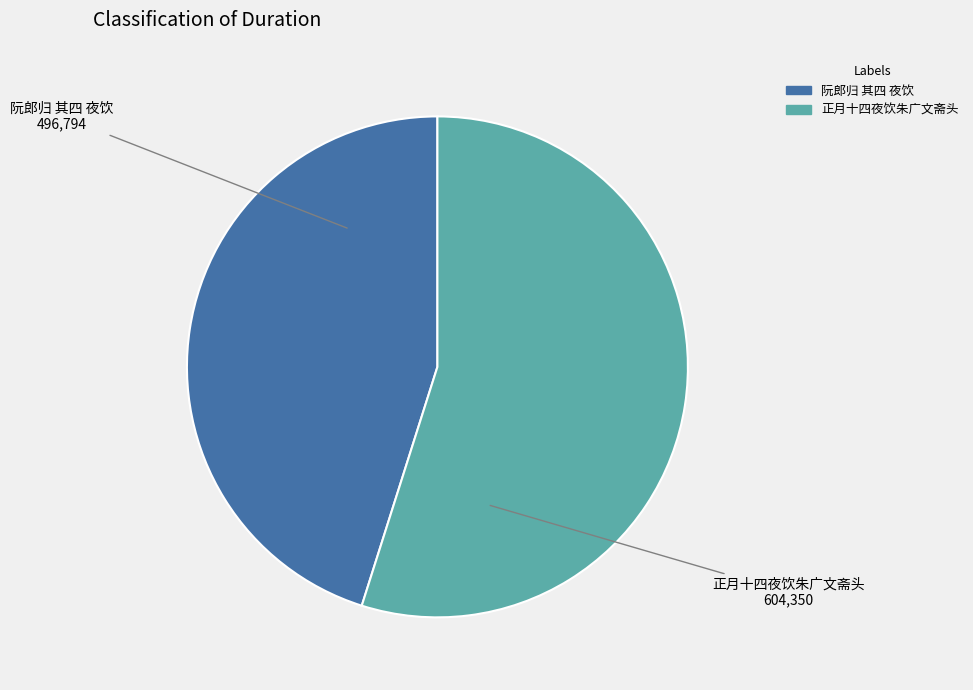

How many segments does this pie chart have?

2